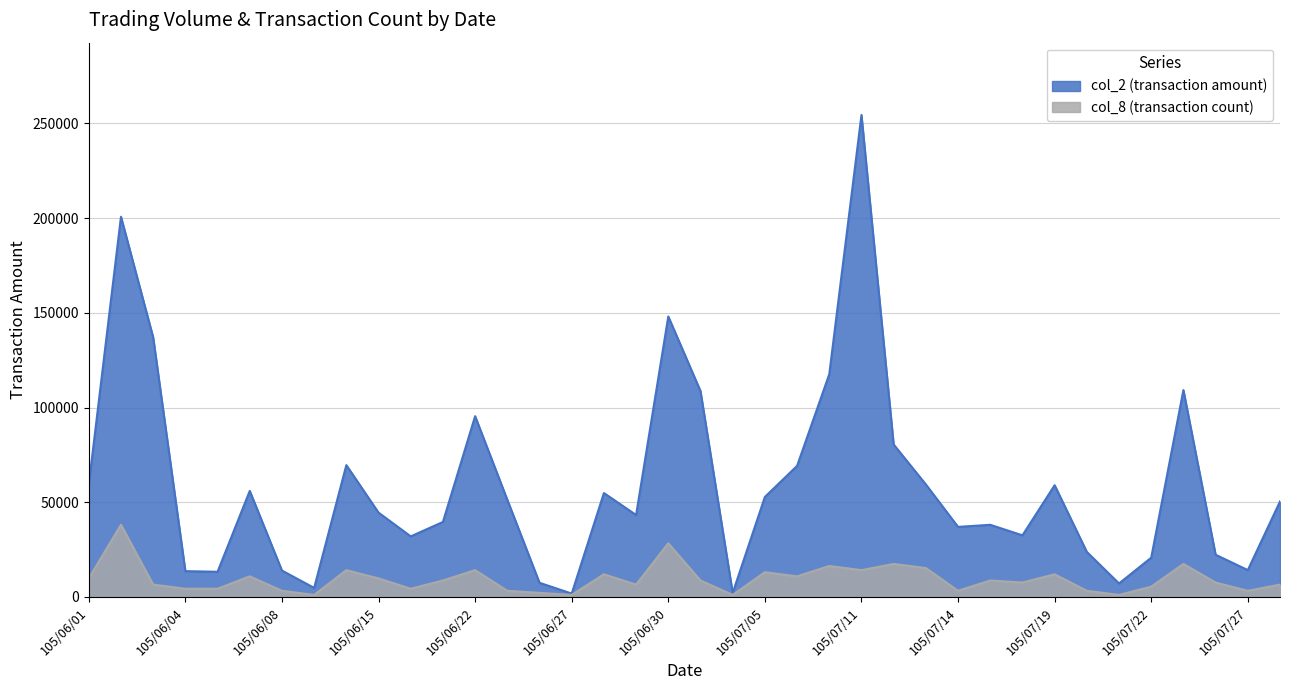

At which category is the sum across all series the highest?

105/07/11